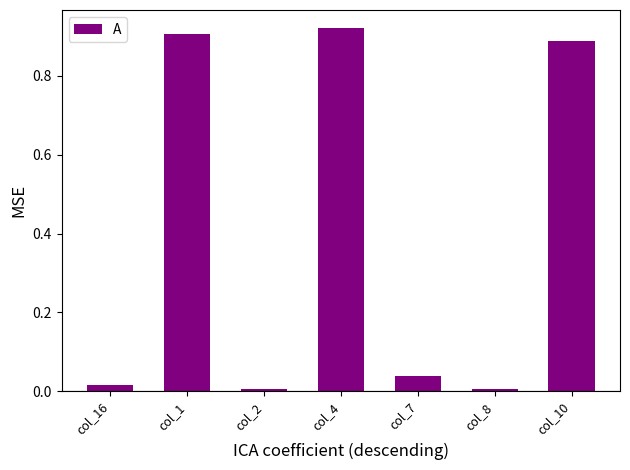

What is the sum of the values at col_4 and col_1?

1.8